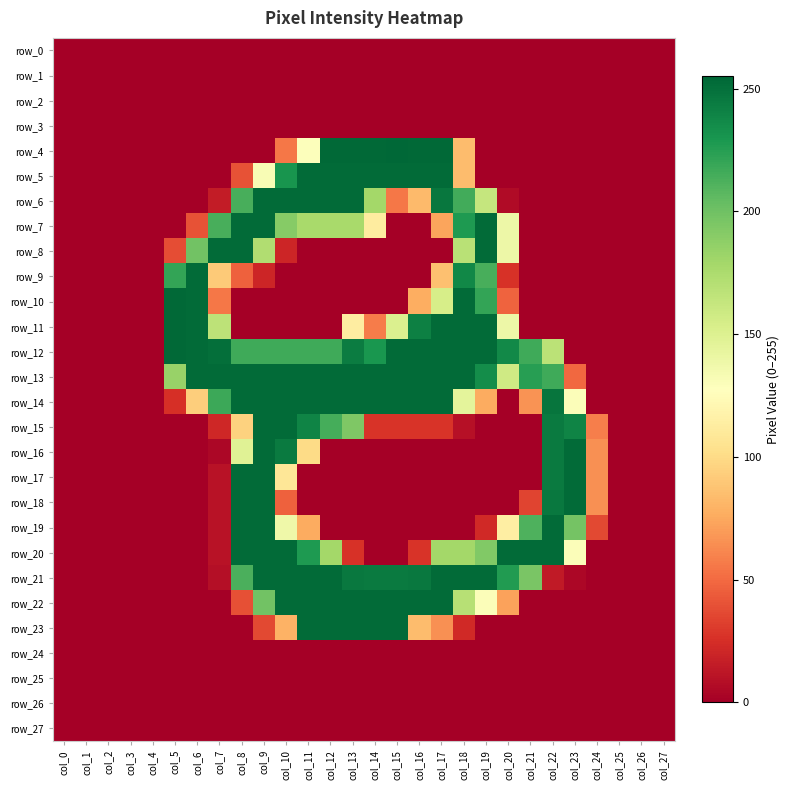

List the labels in order of row_5 value, smallest first.

col_0, col_1, col_2, col_3, col_4, col_5, col_6, col_7, col_19, col_20, col_21, col_22, col_23, col_24, col_25, col_26, col_27, col_8, col_18, col_9, col_10, col_11, col_12, col_13, col_14, col_15, col_16, col_17